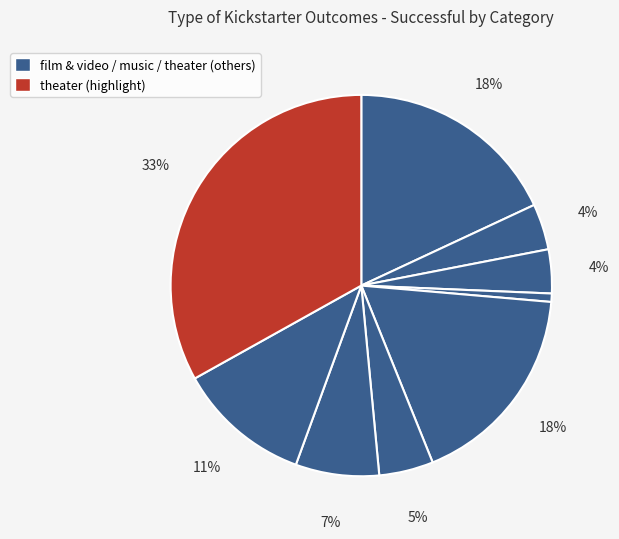

How many segments does this pie chart have?

9